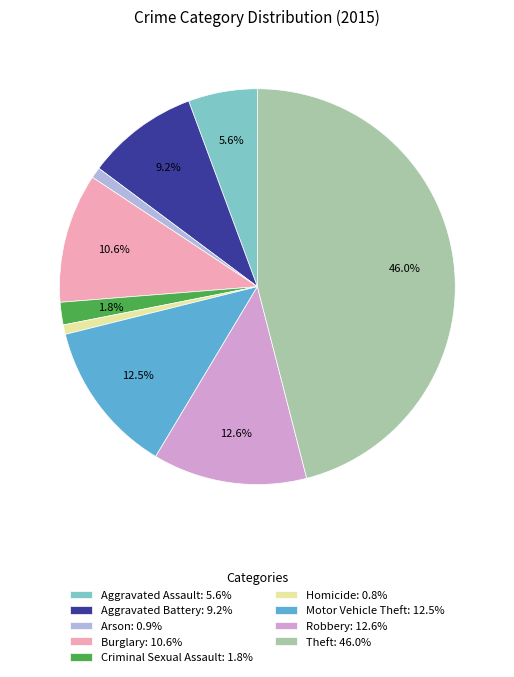

To the nearest percent, what is the difference between the Aggravated Assault and Motor Vehicle Theft slice percentages?

7%